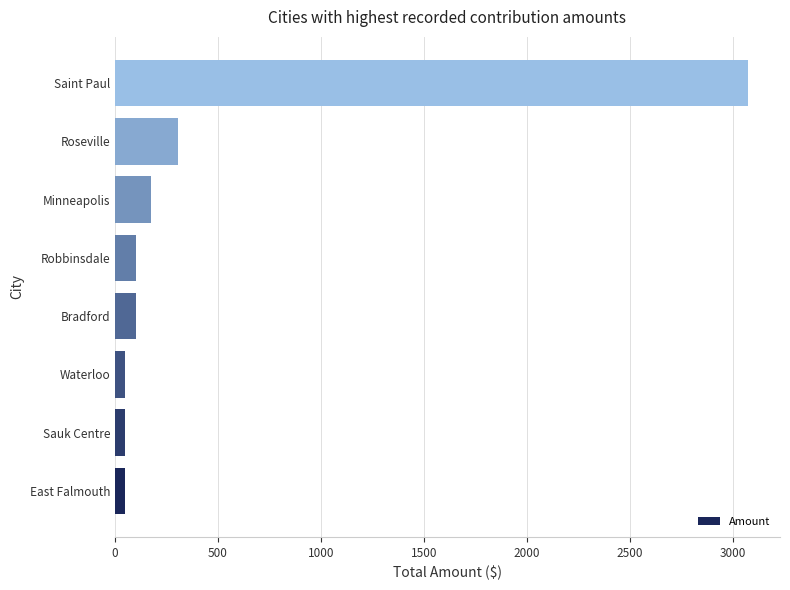

At which label is the value closest to 1562?

Roseville